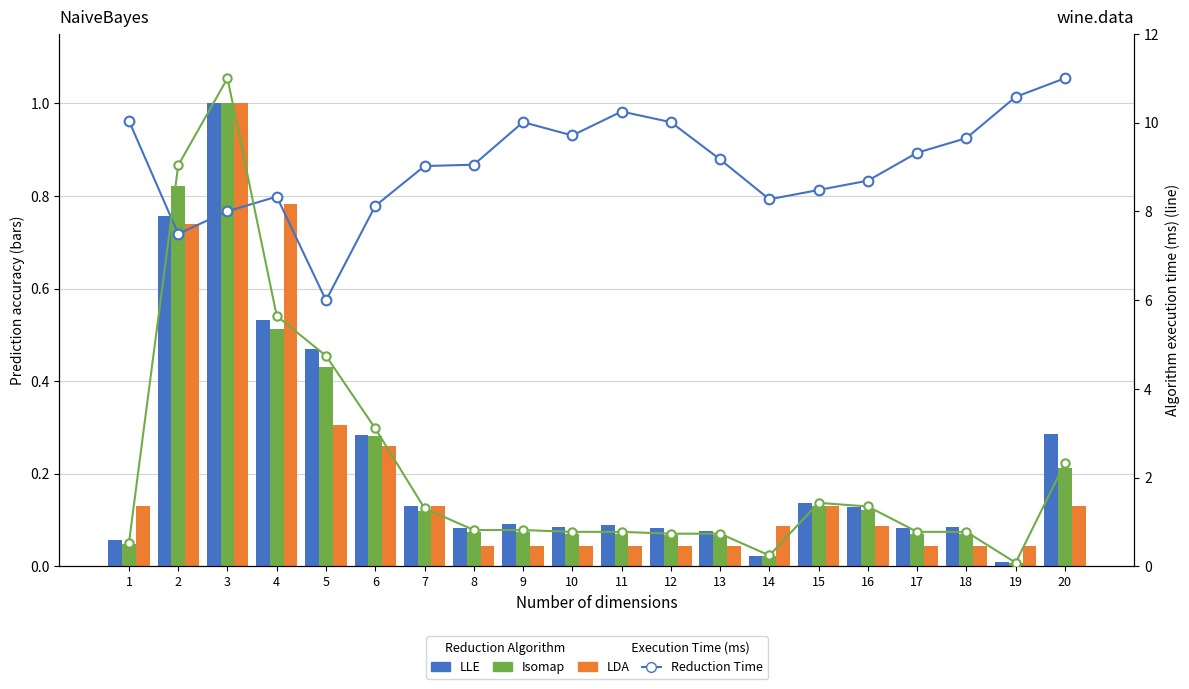

What is the average value of the LLE series?

0.2